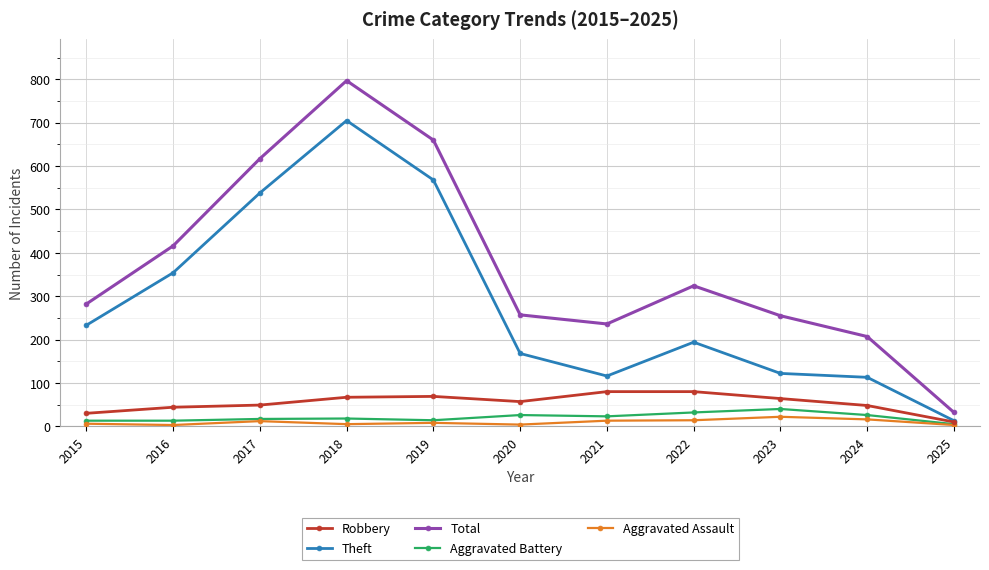

At which label does Theft reach its minimum?

2025